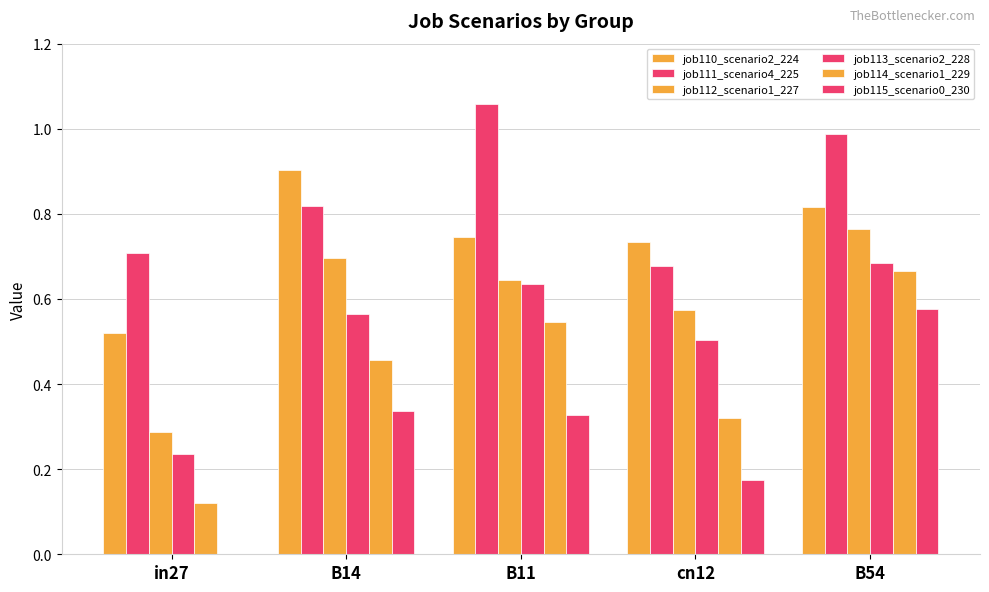

At B14, list the series in order from smallest to largest.

job115_scenario0_230, job114_scenario1_229, job113_scenario2_228, job112_scenario1_227, job111_scenario4_225, job110_scenario2_224